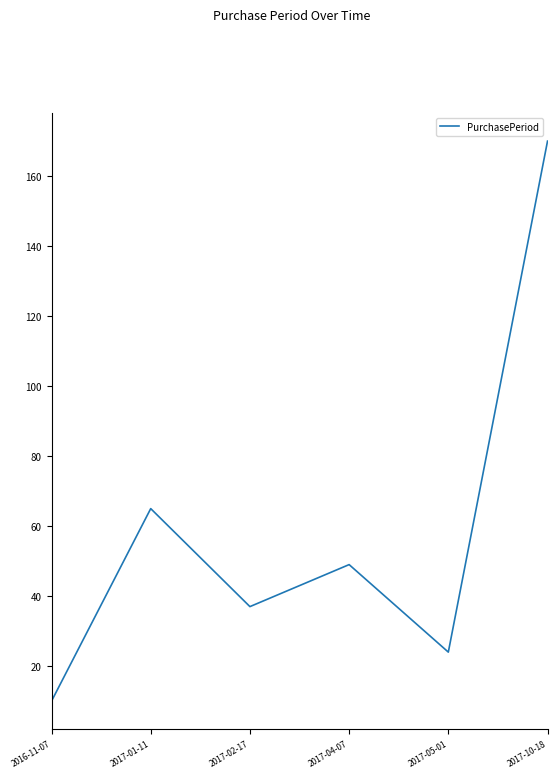

What is the difference between the values at 2017-02-17 and 2016-11-07?

27